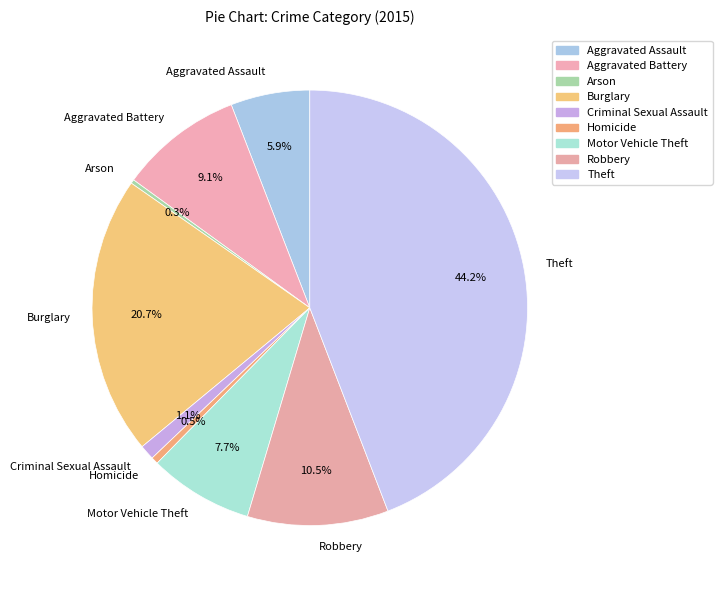

Which category has the biggest portion of the pie?

Theft